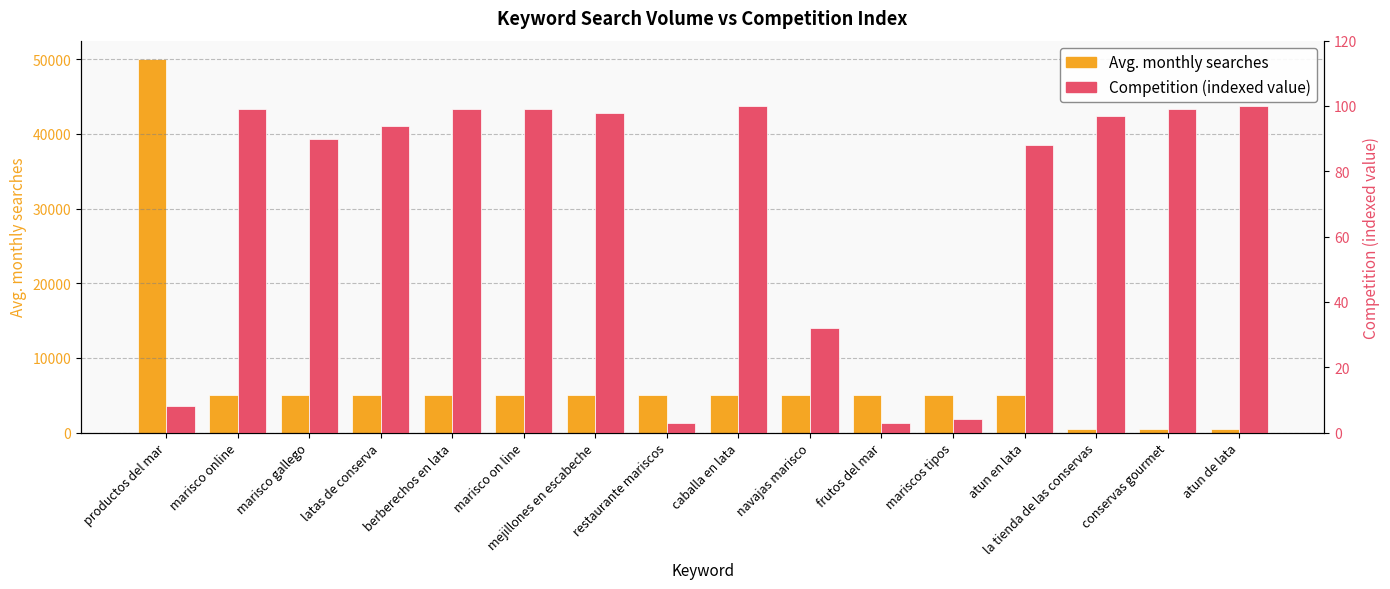

Rank the series at marisco online from lowest to highest value.

Competition (indexed value), Avg. monthly searches